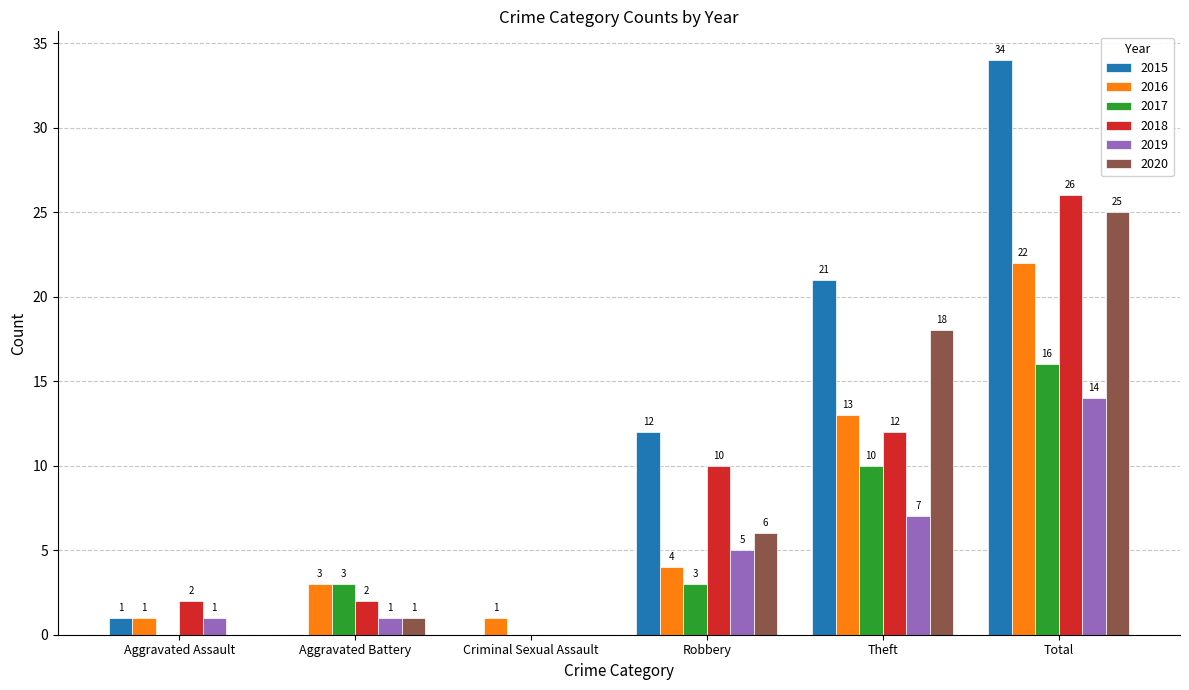

What is the maximum value for 2020?

25